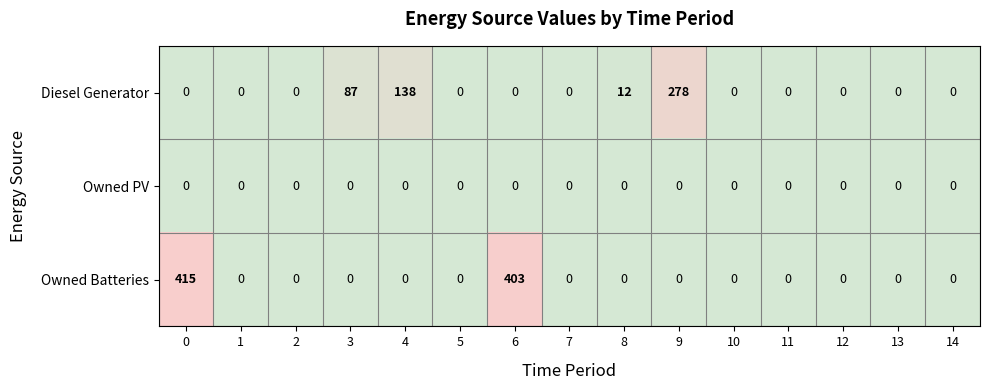

Where is Diesel Generator nearest to the value 139?

4